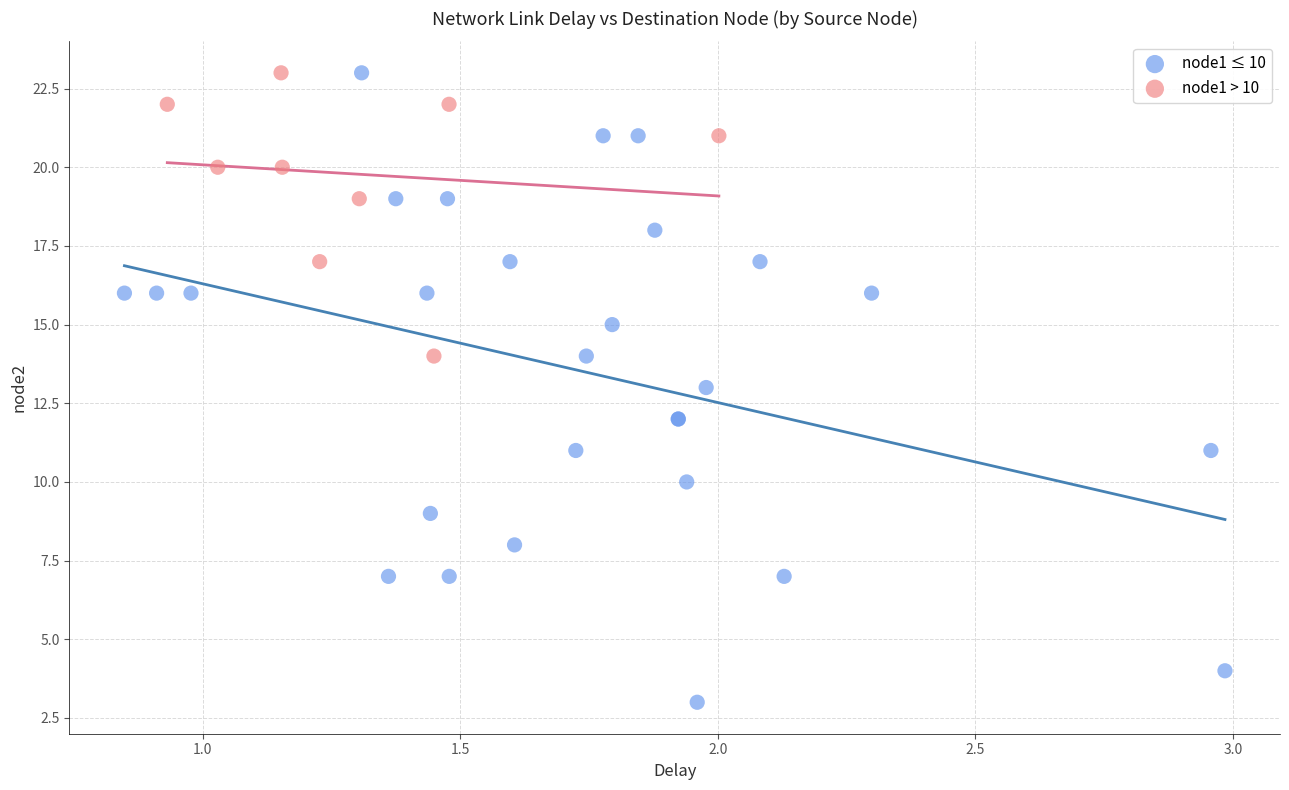

Which series contains the lowest Y value?

node1 ≤ 10